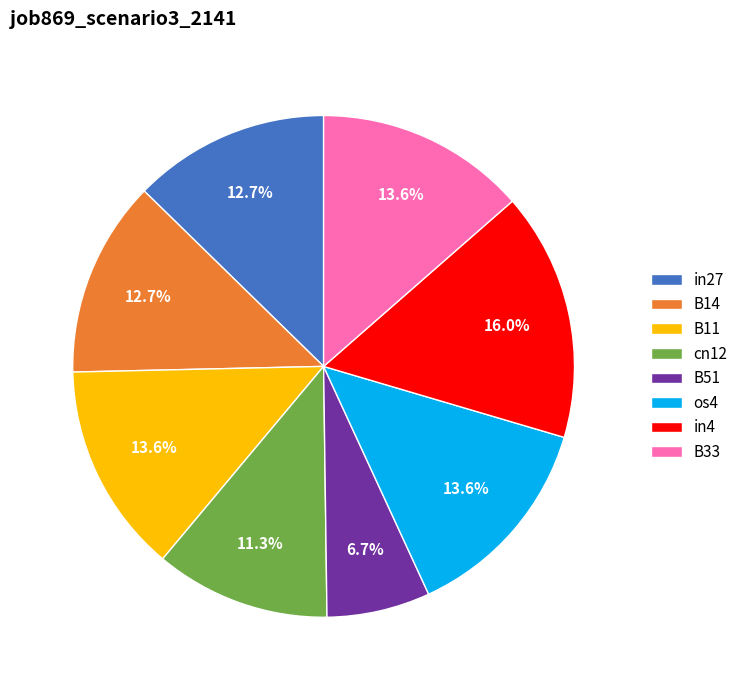

To the nearest percent, what portion does in4 represent?

16%